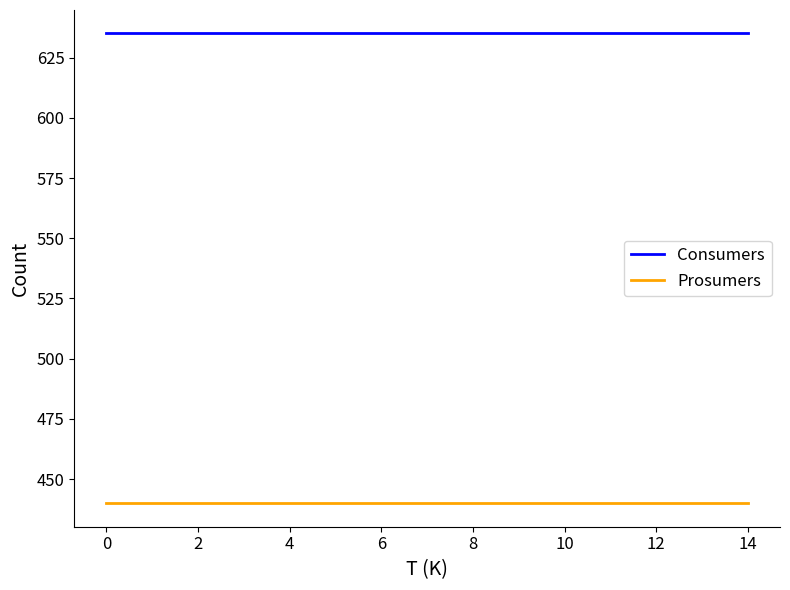

What is the greatest value displayed?

635